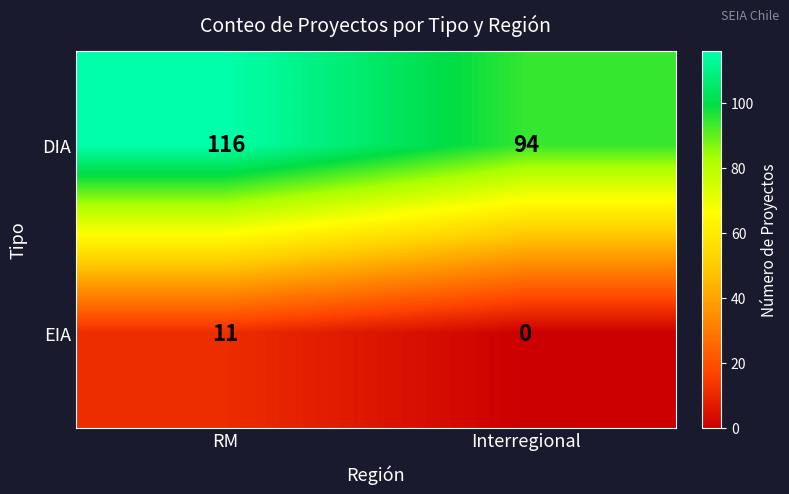

At how many categories does at least one series exceed 39?

2